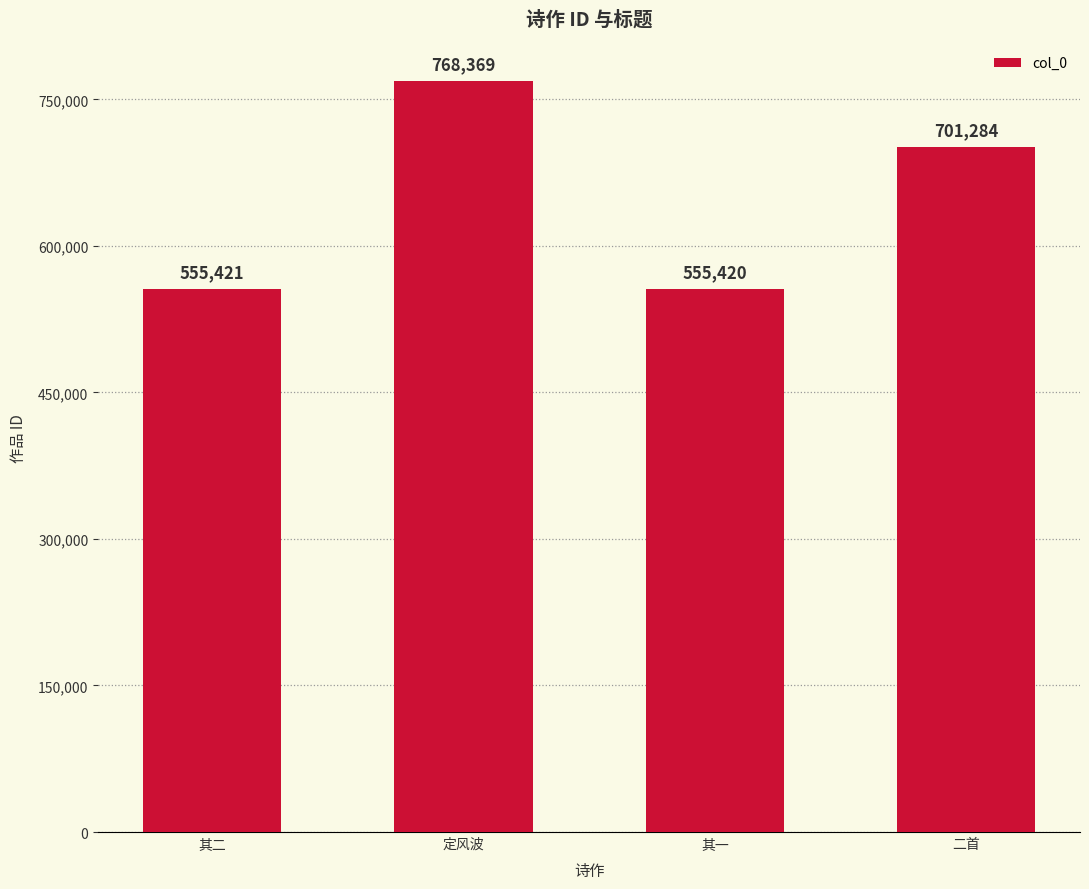

Between 二首 and 其二, which is larger?

二首